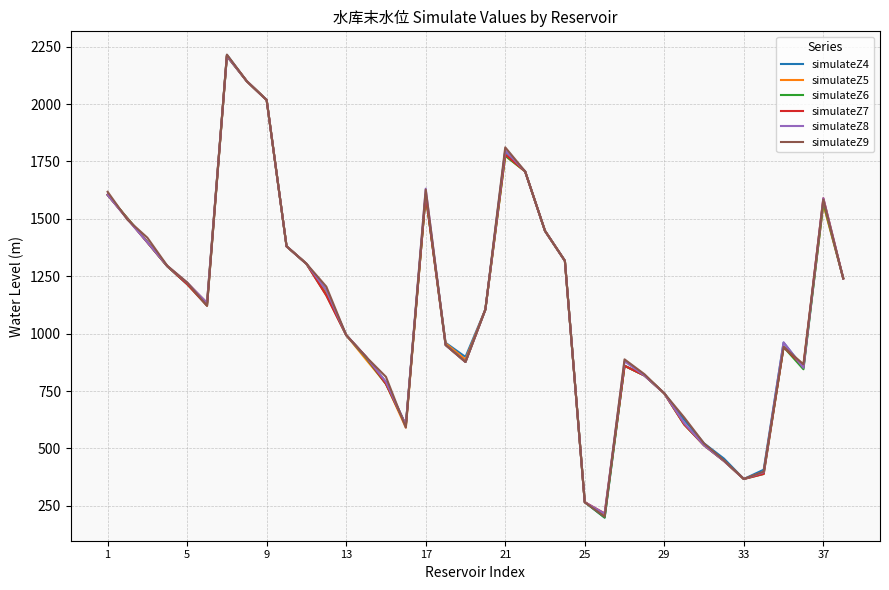

What is the maximum value for simulateZ6?

2208.3